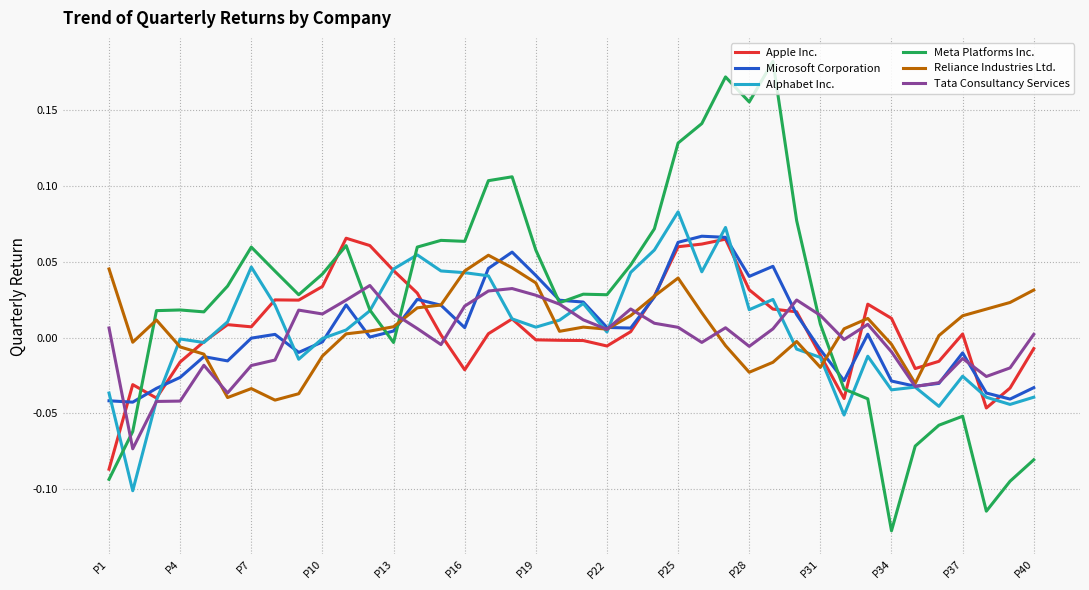

Which series has the widest spread of values?

Meta Platforms Inc.